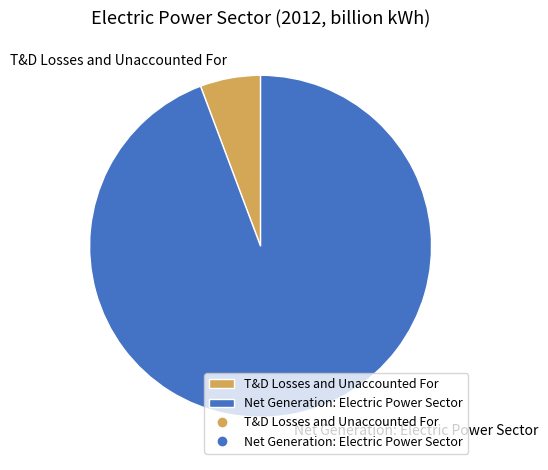

Which has a higher value, Net Generation: Electric Power Sector or T&D Losses and Unaccounted For?

Net Generation: Electric Power Sector